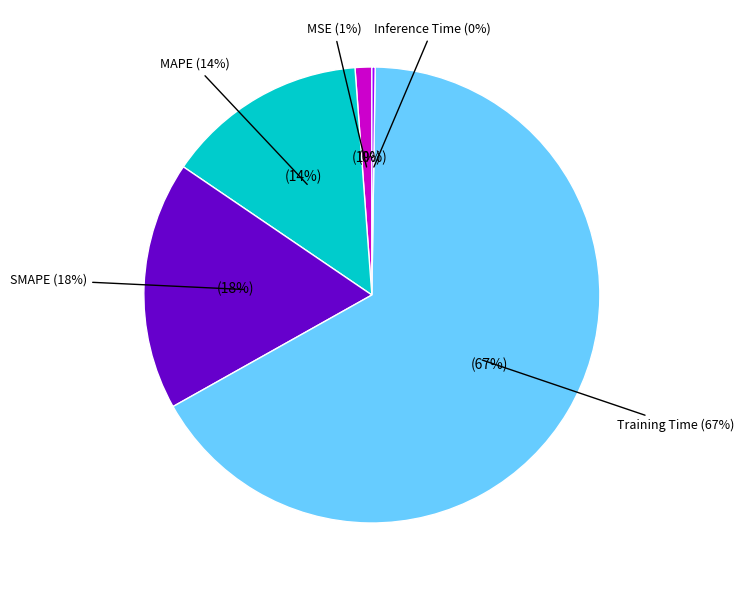

Rank the categories by value from highest to lowest.

Training Time, SMAPE, MAPE, MSE, Inference Time